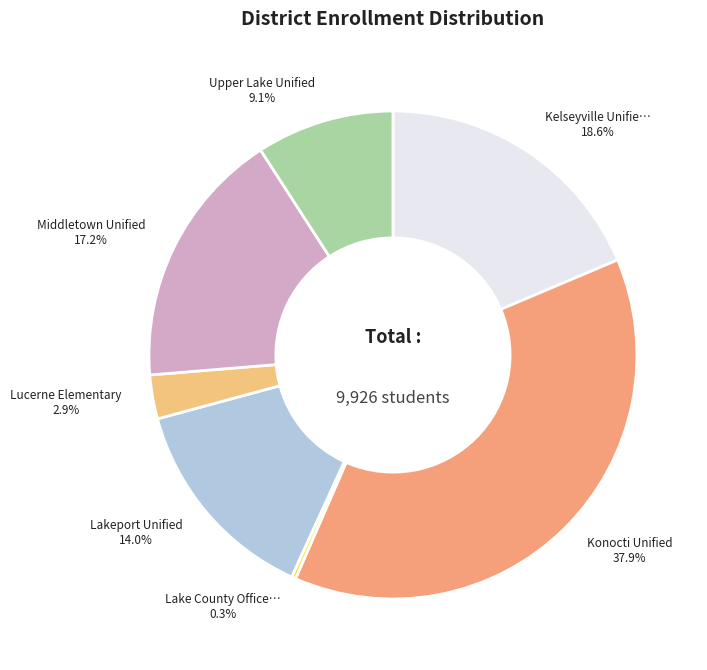

To the nearest percent, what is the average slice percentage?

14%